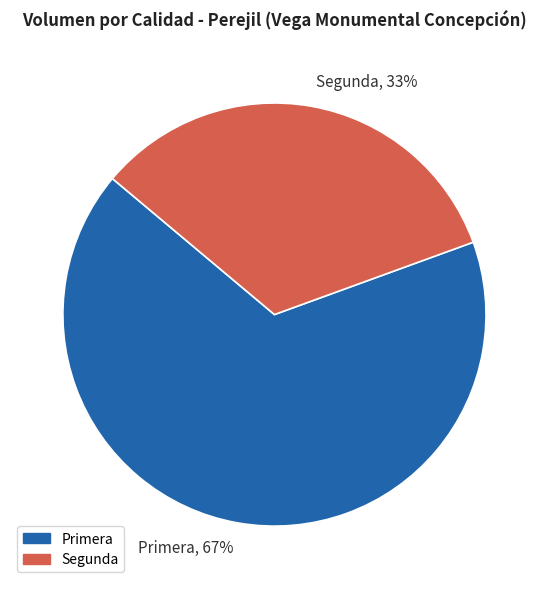

True or false: Segunda accounts for 33% of the total.

True